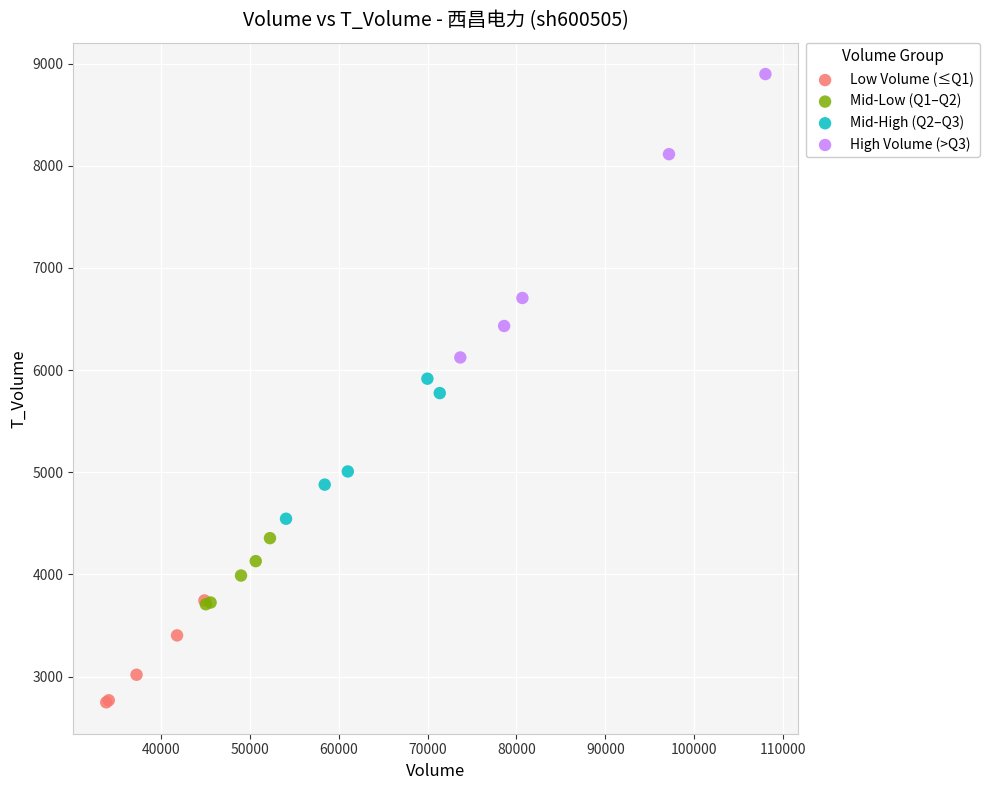

Which series has the largest Y range (max minus min)?

High Volume (>Q3)